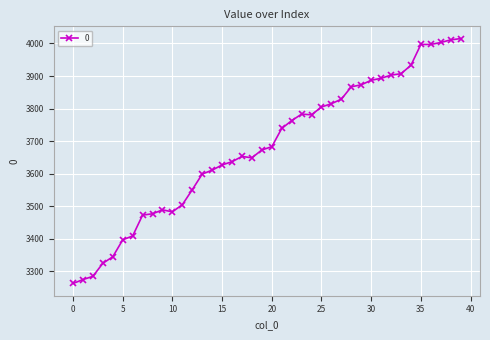

What is the sum of all values?

147210